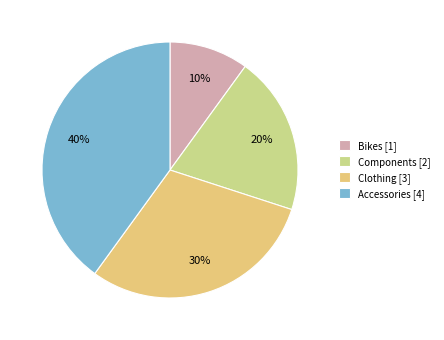

Is Bikes the majority of the pie?

No